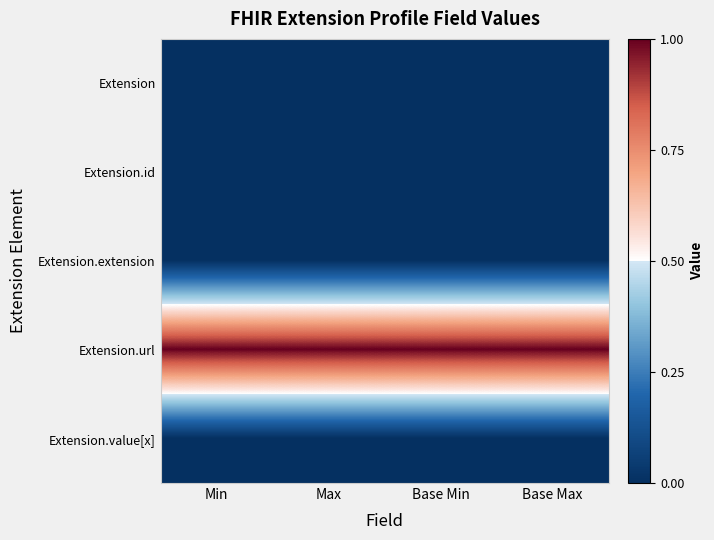

Reading left to right, extract all data points from this chart.

Extension: Min=0	Max=0	Base Min=0	Base Max=0
Extension.id: Min=0	Max=0	Base Min=0	Base Max=0
Extension.extension: Min=0	Max=0	Base Min=0	Base Max=0
Extension.url: Min=1	Max=1	Base Min=1	Base Max=1
Extension.value[x]: Min=0	Max=0	Base Min=0	Base Max=0